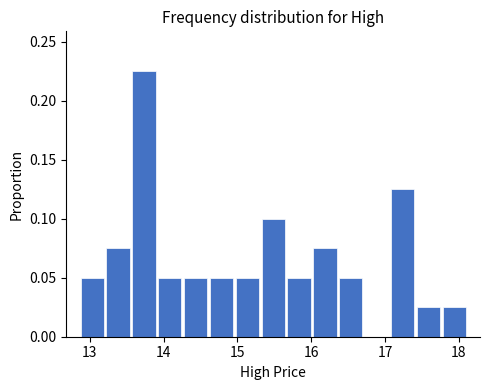

Around what value on the x-axis is the tallest bar? Give the approximate position of its centre, as read against the axis.

13.7